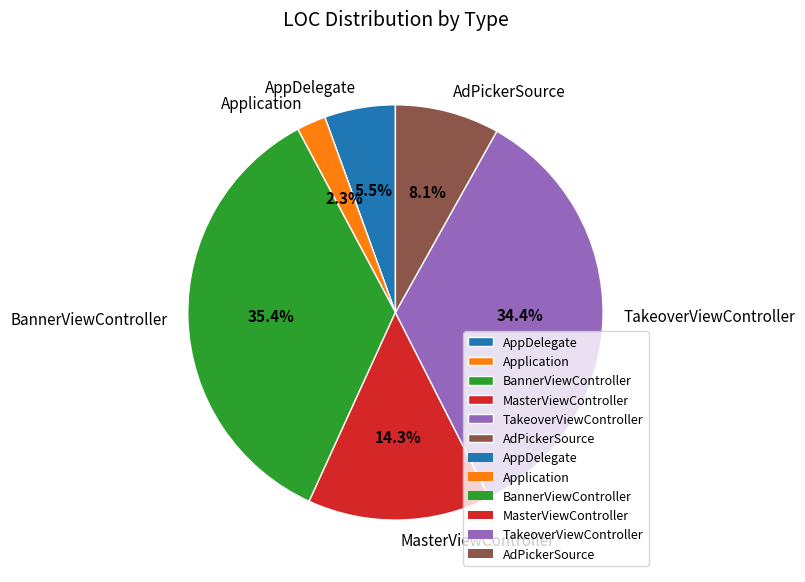

To the nearest percent, what percentage of the pie is TakeoverViewController?

34%